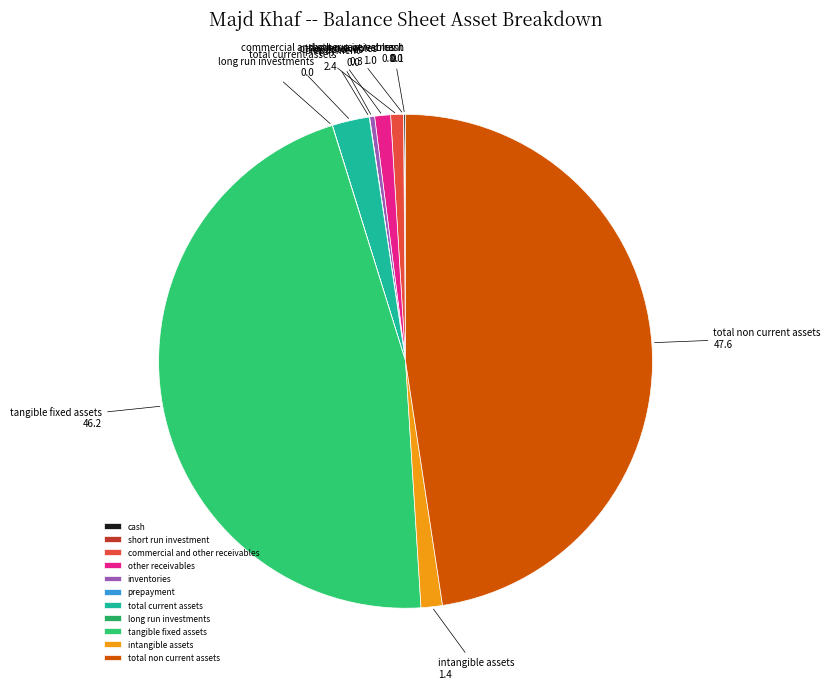

The other receivables slice represents 1% of the pie. True or false?

True